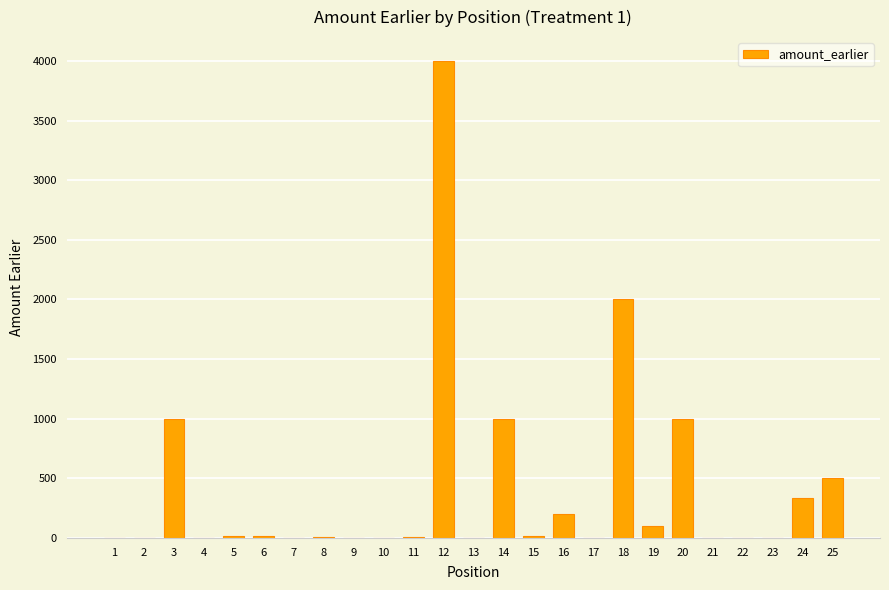

What is the change in value from 1 to 19?

+99.0